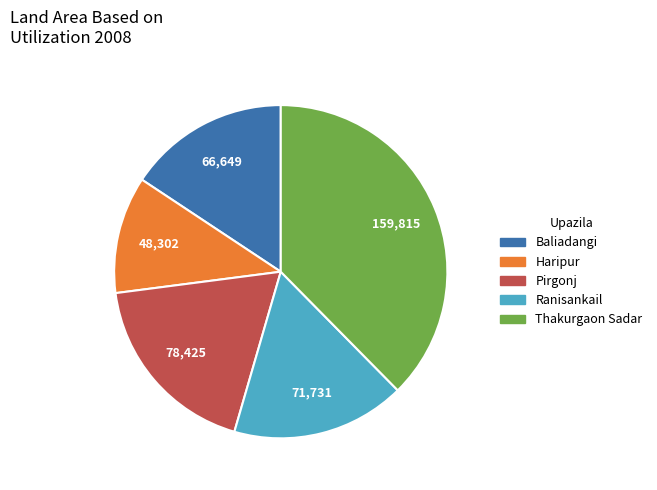

What is the largest slice in the pie chart?

Thakurgaon Sadar